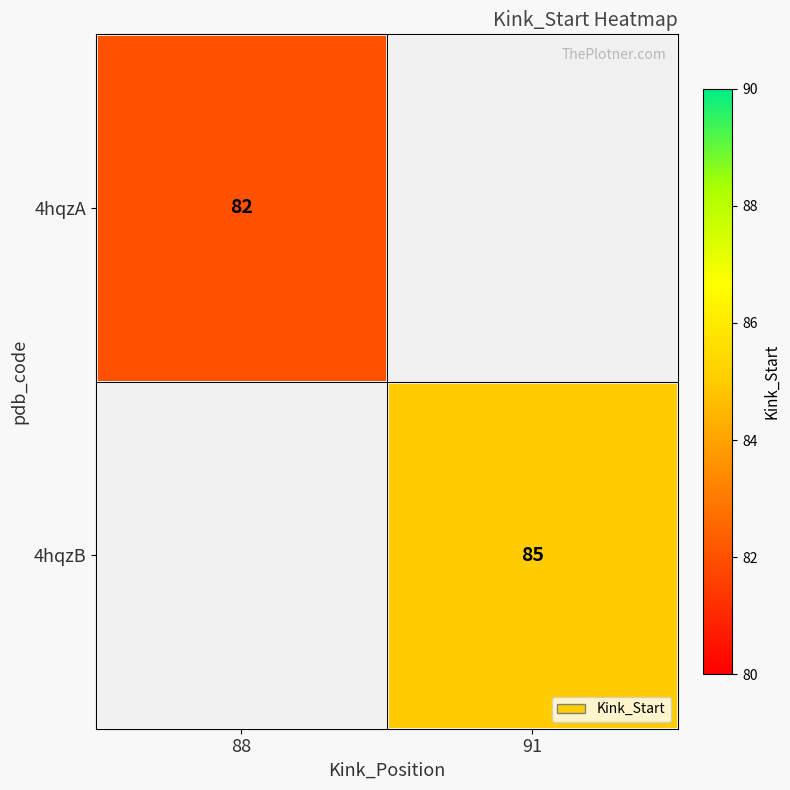

The value of 4hqzB at 91 is 85. True or false?

True